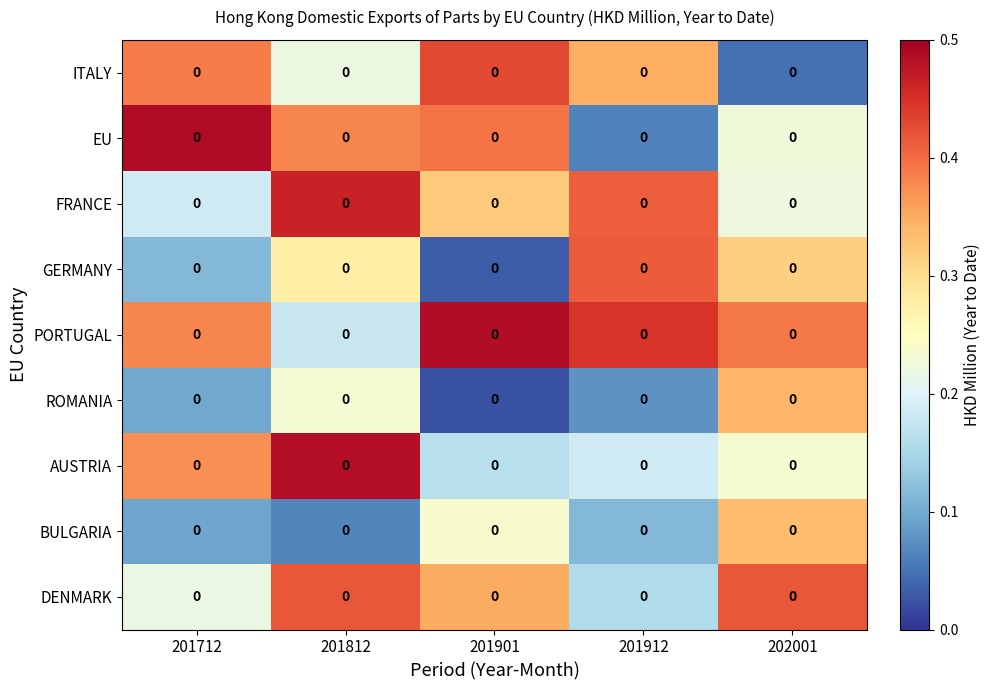

At which category is the sum across all series the highest?

201812